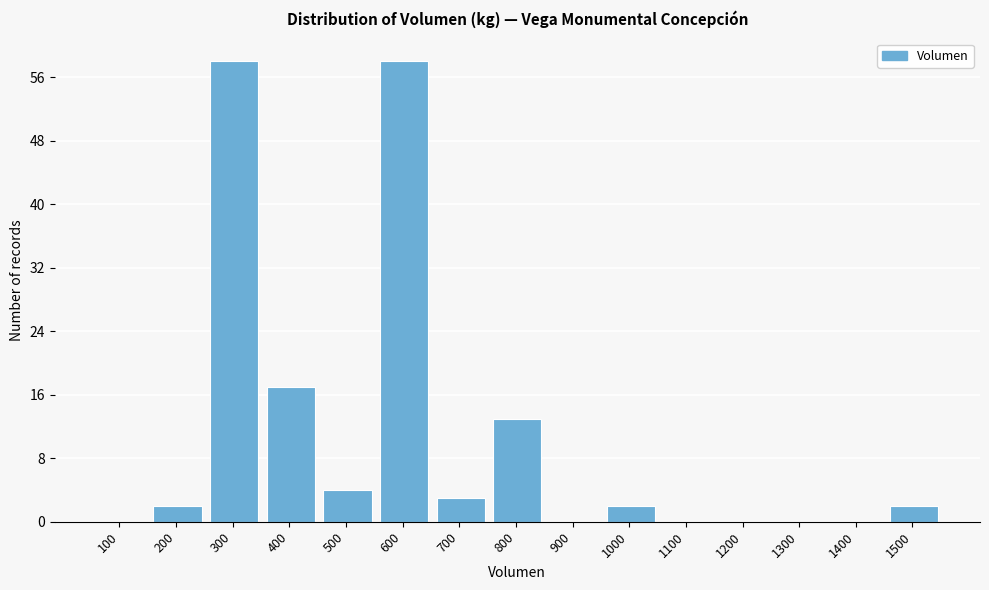

Reading left to right, extract all data points from this chart.

100=0	200=2	300=58	400=17	500=4	600=58	700=3	800=13	900=0	1000=2	1100=0	1200=0	1300=0	1400=0	1500=2